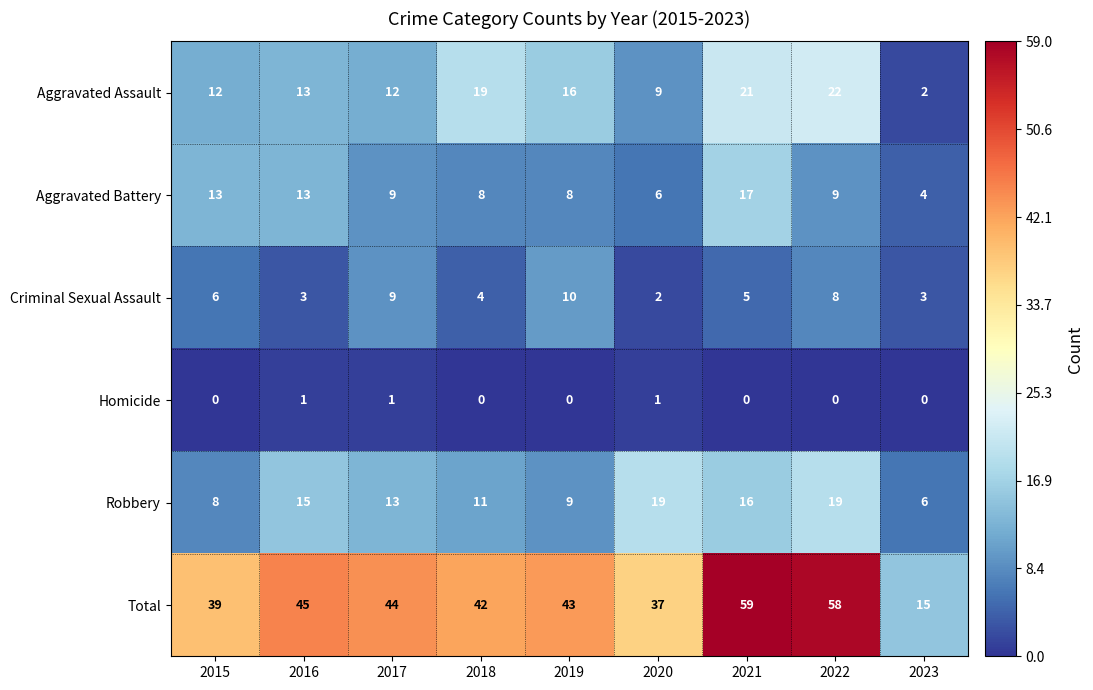

Rank the series at 2018 from lowest to highest value.

Homicide, Criminal Sexual Assault, Aggravated Battery, Robbery, Aggravated Assault, Total